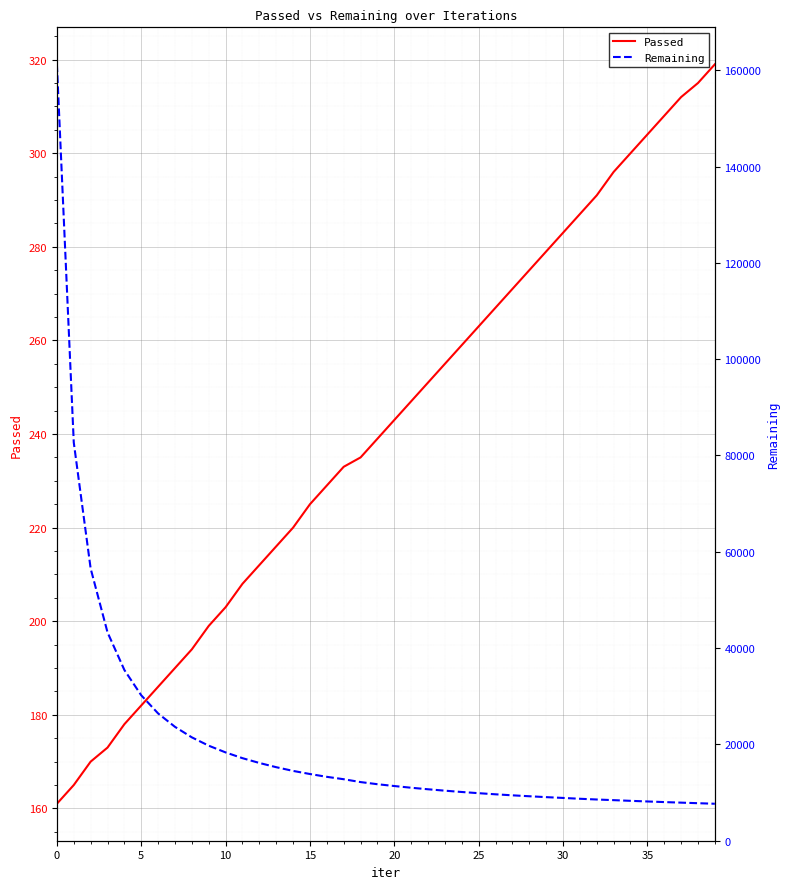

True or false: Passed has more than 2 interior local peaks.

False